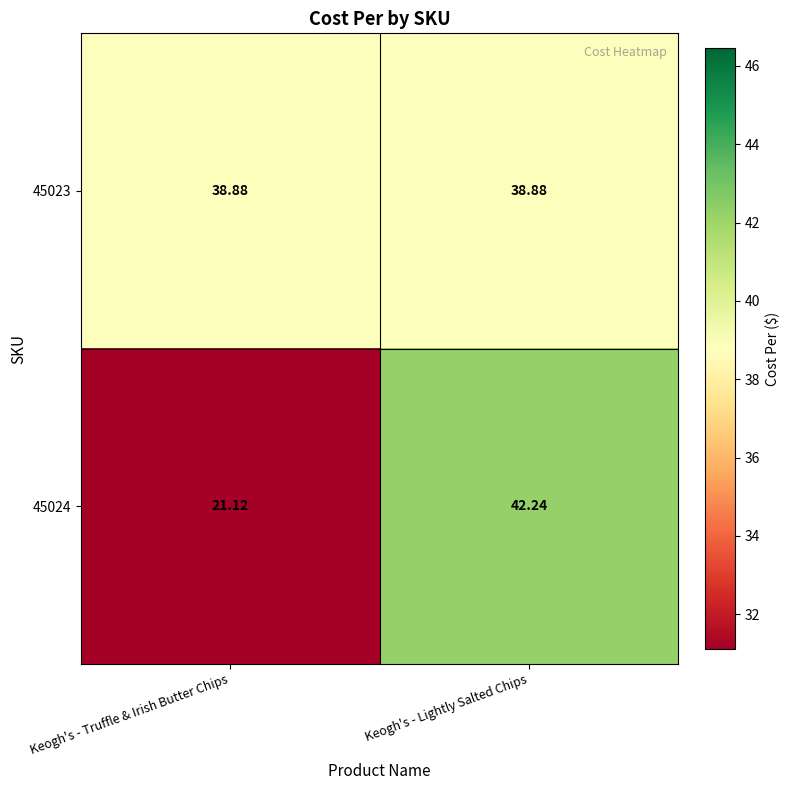

Which category has the highest value in the 45024 series?

Keogh's - Lightly Salted Chips